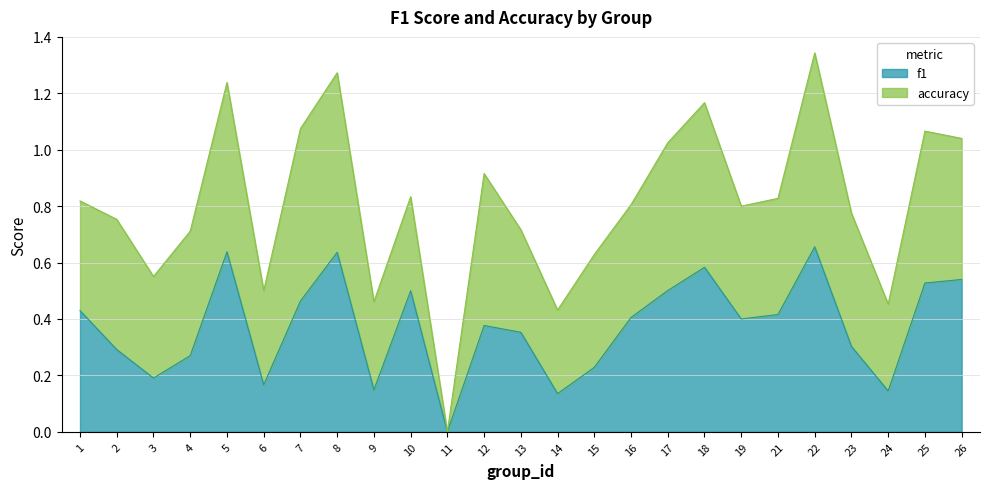

What is the change in value from 8 to 16?

-0.2